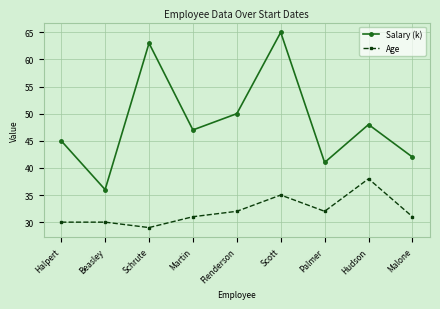

Is the value of Age at Scott greater than the value of Salary (k) at Scott?

No